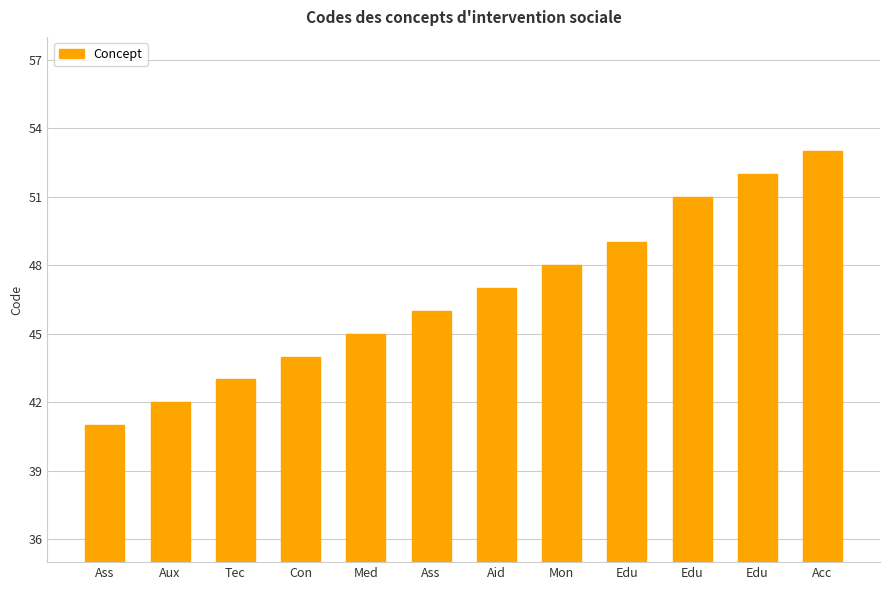

Are the bars horizontal?

No